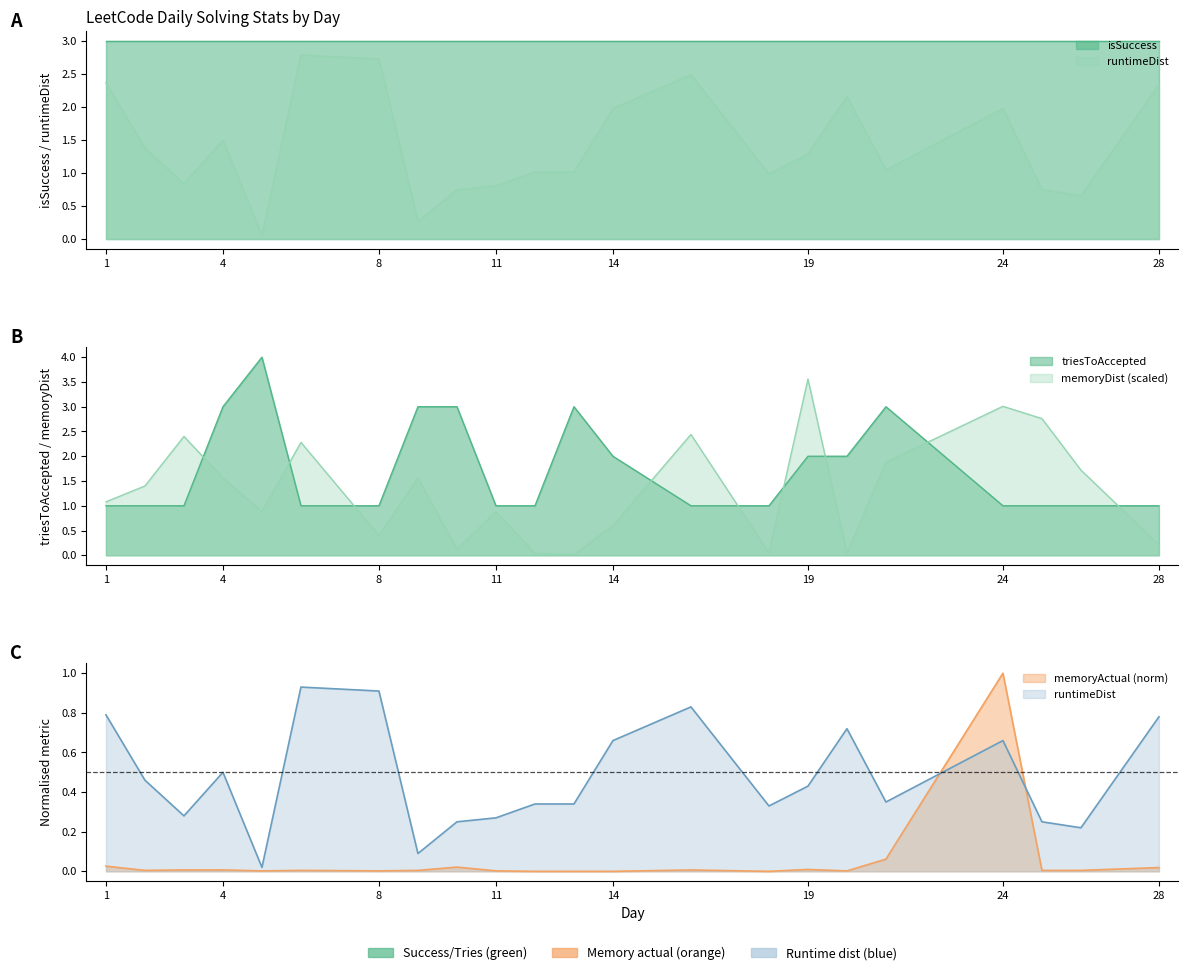

What is the approximate value of memoryDist at 26?

1.7